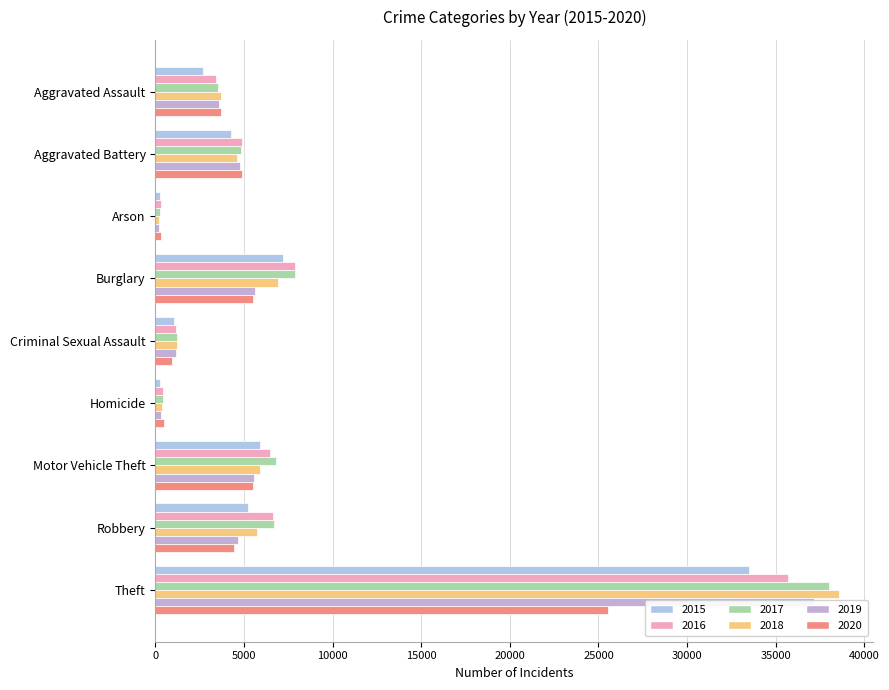

What is the spread (max minus min) of values at Homicide?

187